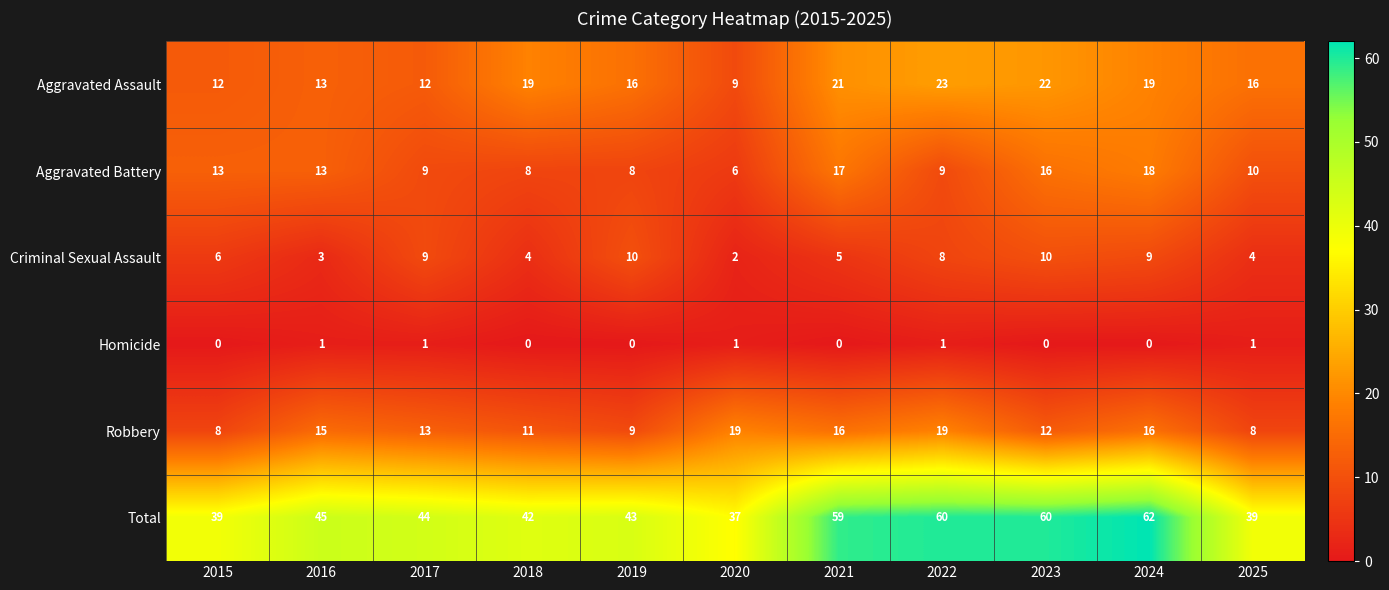

What is the difference between the Aggravated Battery values at 2024 and 2015?

5